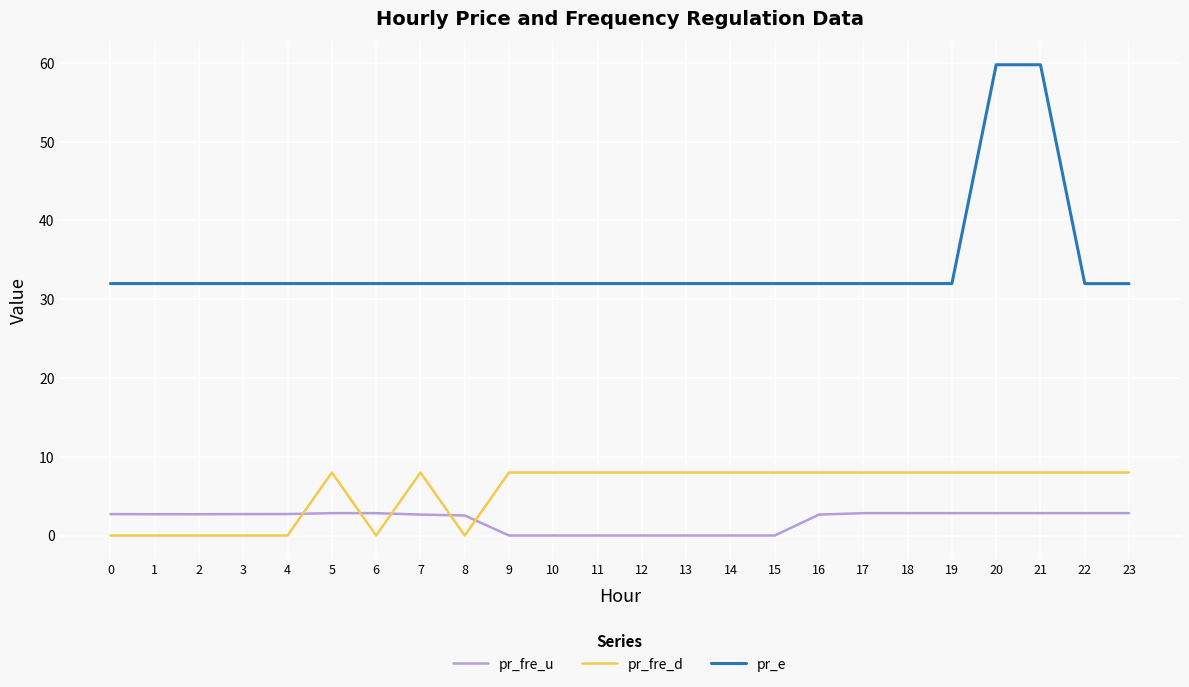

Is it true that pr_fre_d equals 8.0 at 22?

True